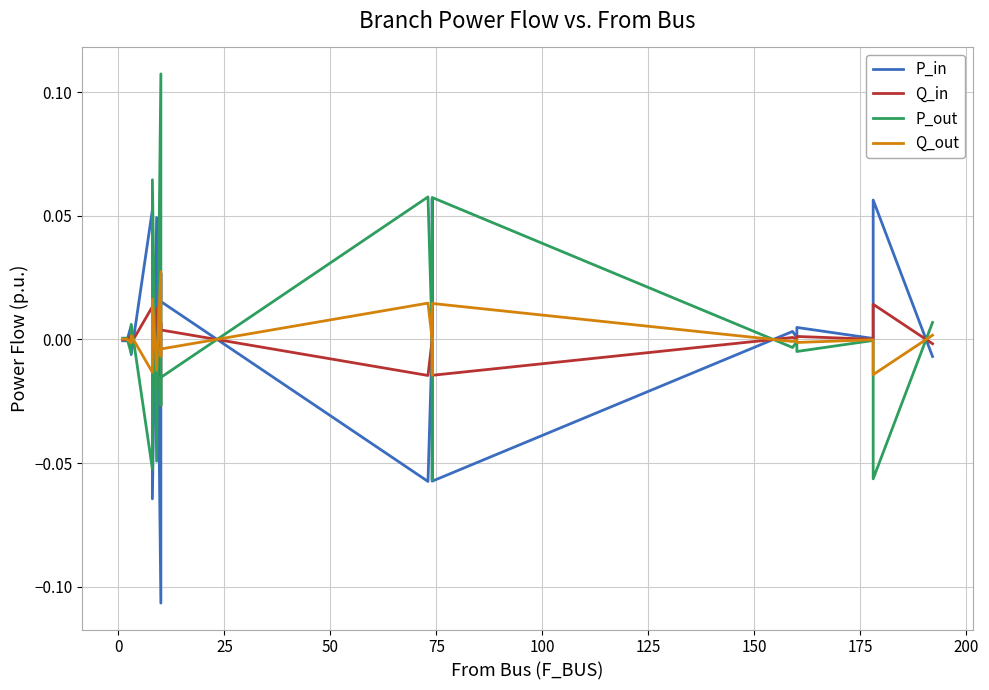

Is this an area chart (filled region under the line)?

No